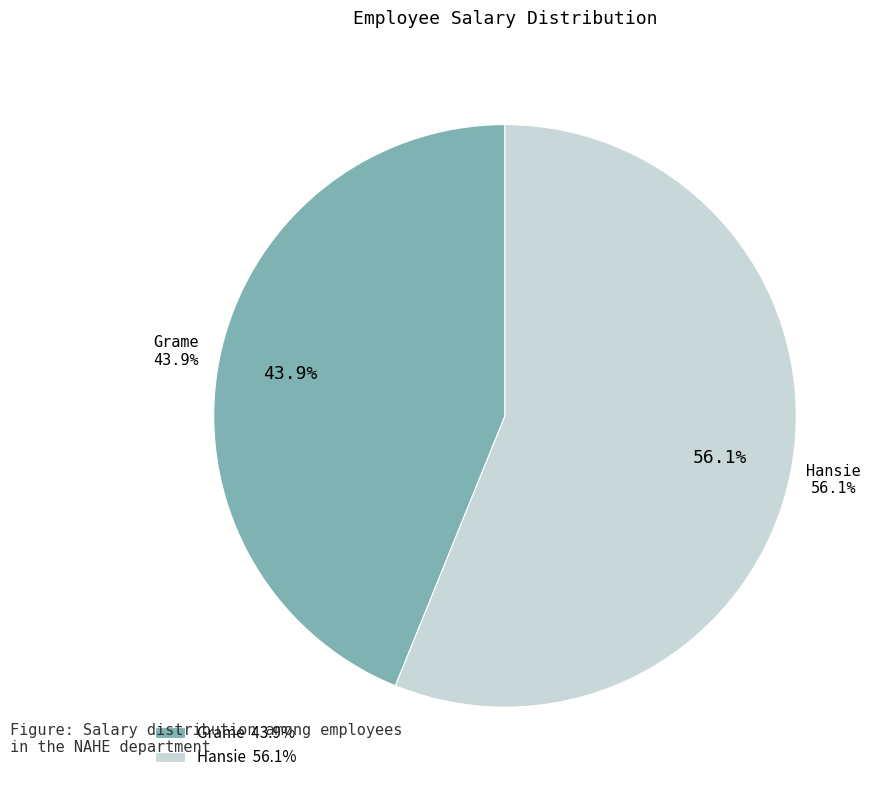

Is it true that Hansie is 50% of the pie?

False